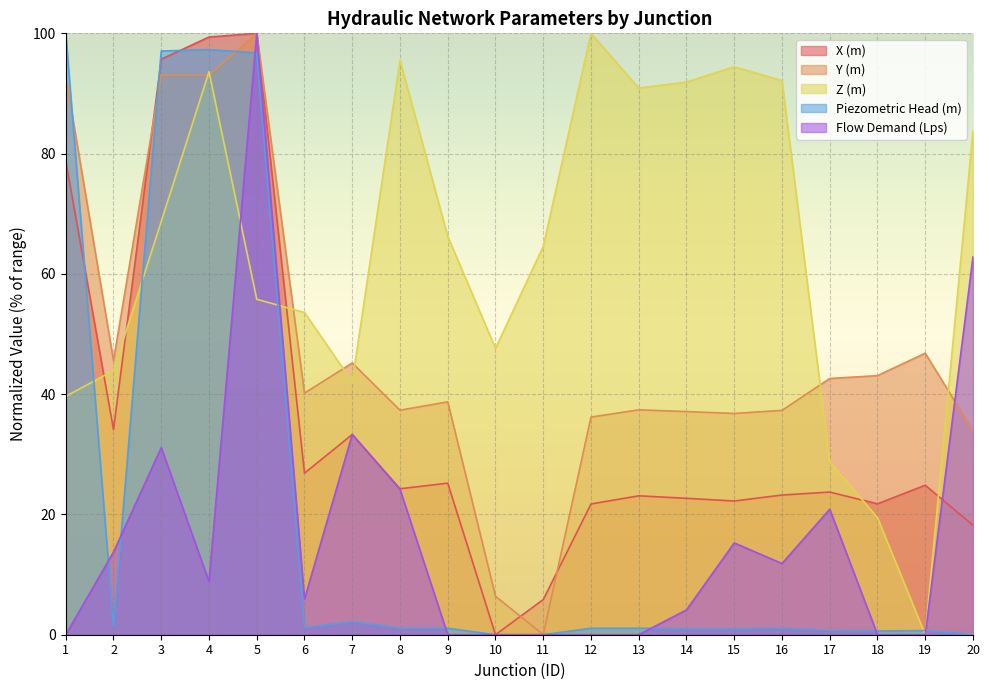

How many data points in Z (m) are less than 66?

10